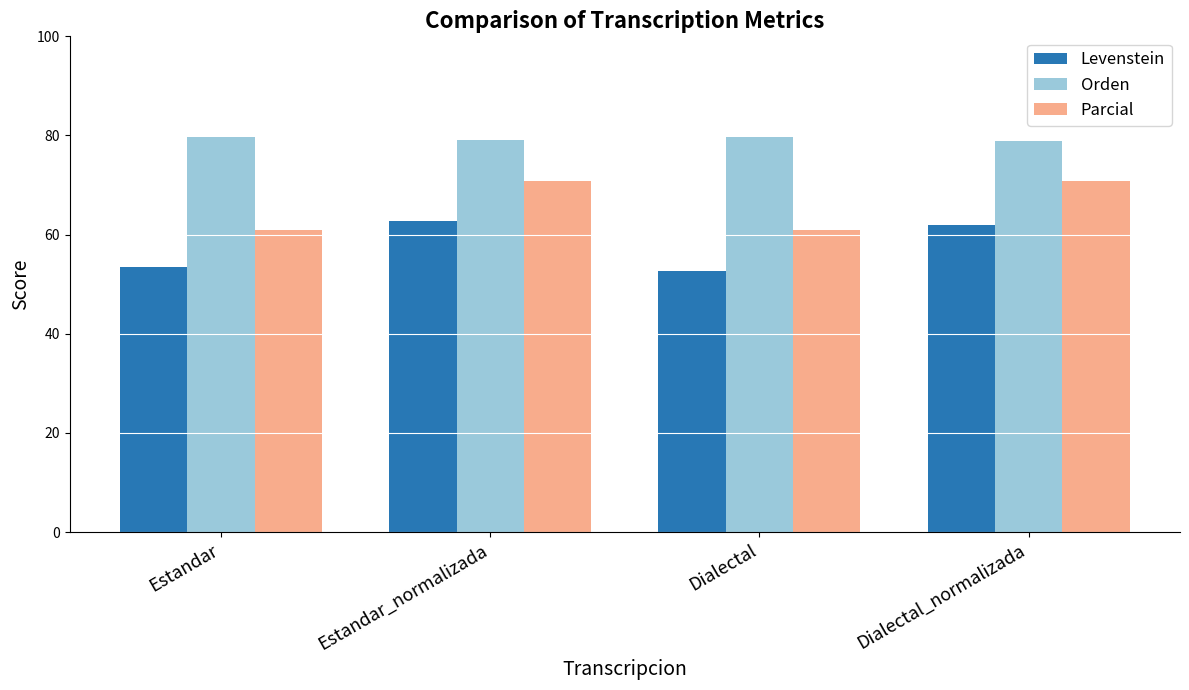

Which series has the largest total across all categories?

Orden